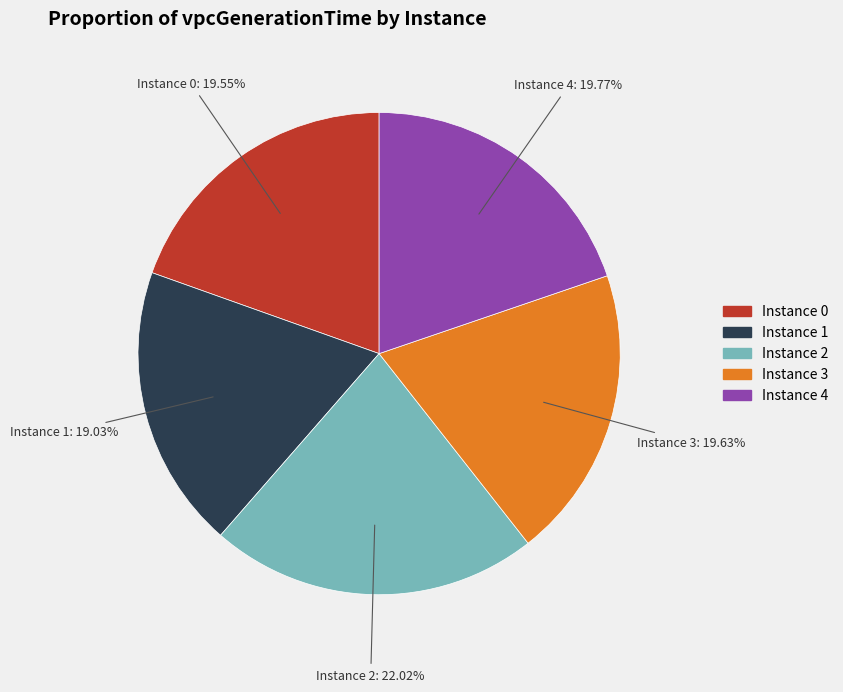

Is there any slice that represents more than half of the pie?

No